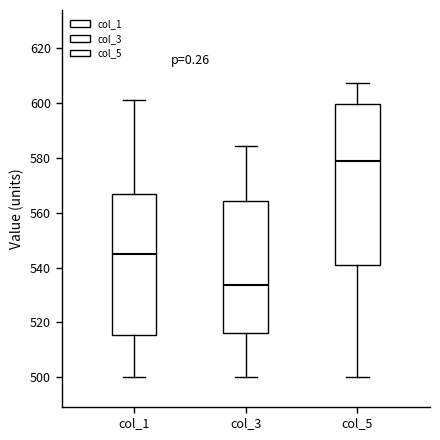

Reading left to right, read every box against the y-axis: the position of its median line, the range the box covers, and the ends of its whiskers. The values are not printed on the chart, so give them approximately, as read against the axis.

col_1: median 544, box 516 to 568, whiskers 500 to 602
col_3: median 534, box 516 to 564, whiskers 500 to 584
col_5: median 578, box 540 to 600, whiskers 500 to 608